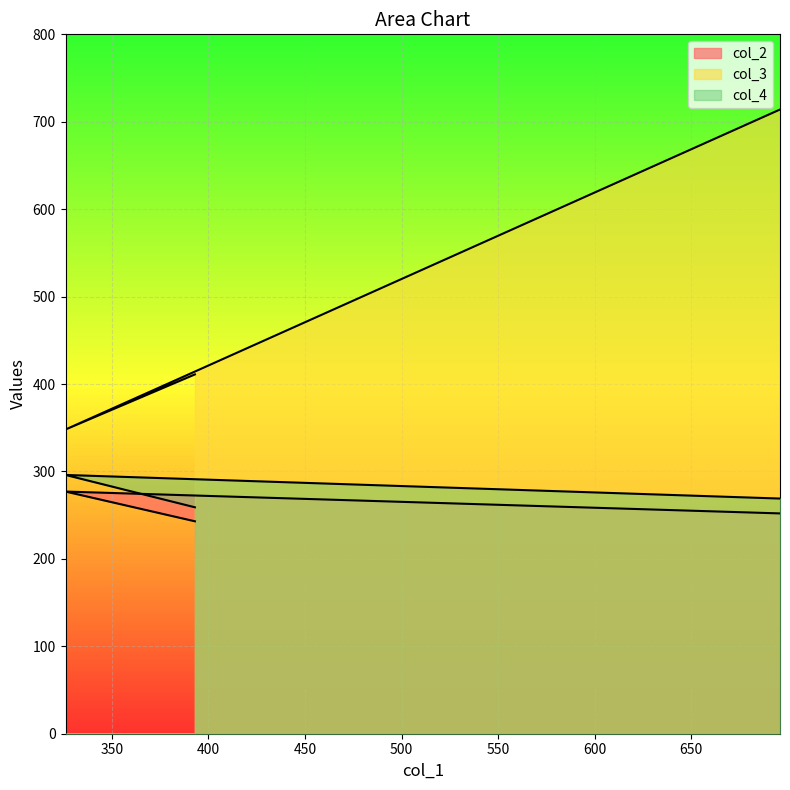

True or false: col_2 has a value of 145 at 326.

False